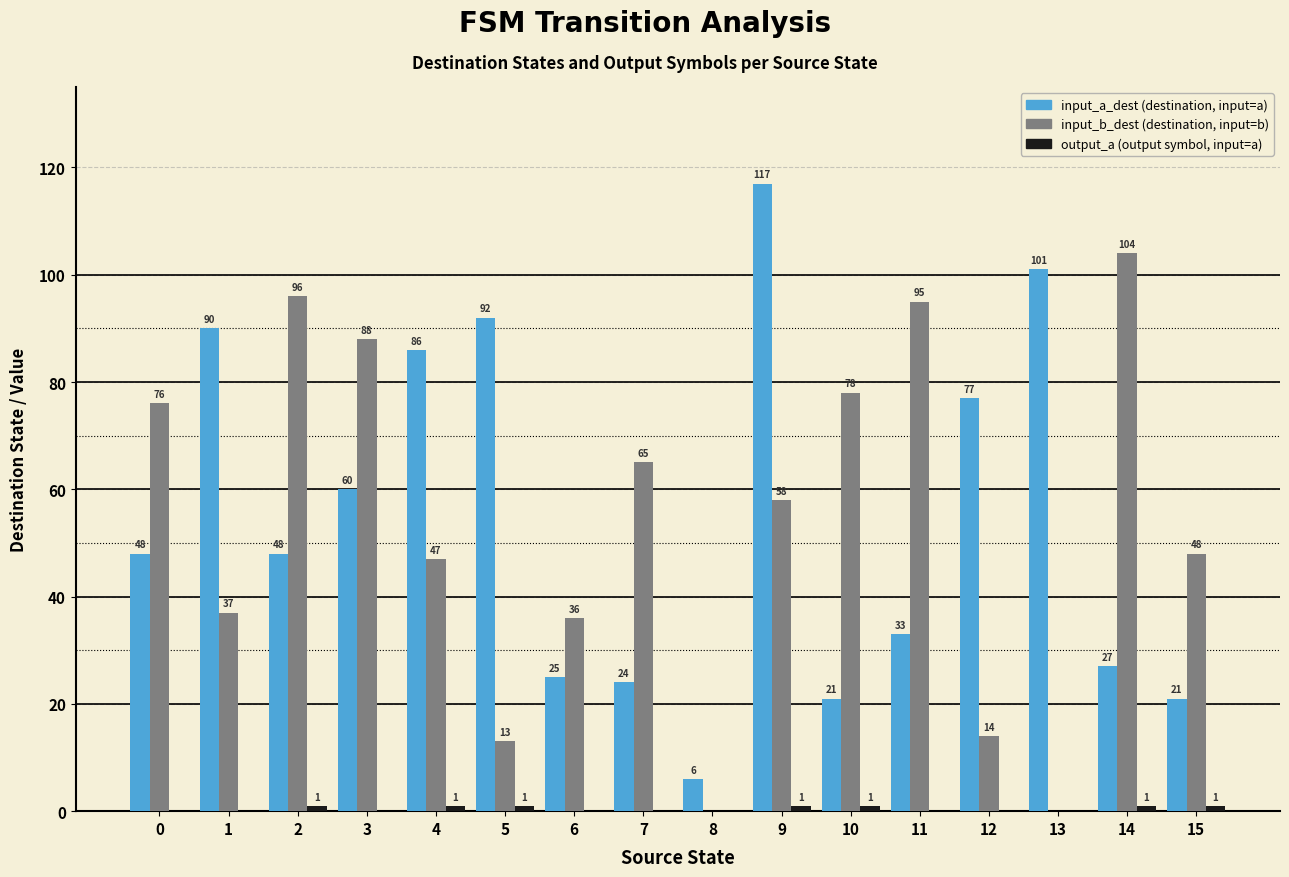

What is the total value across all series at 1?

127